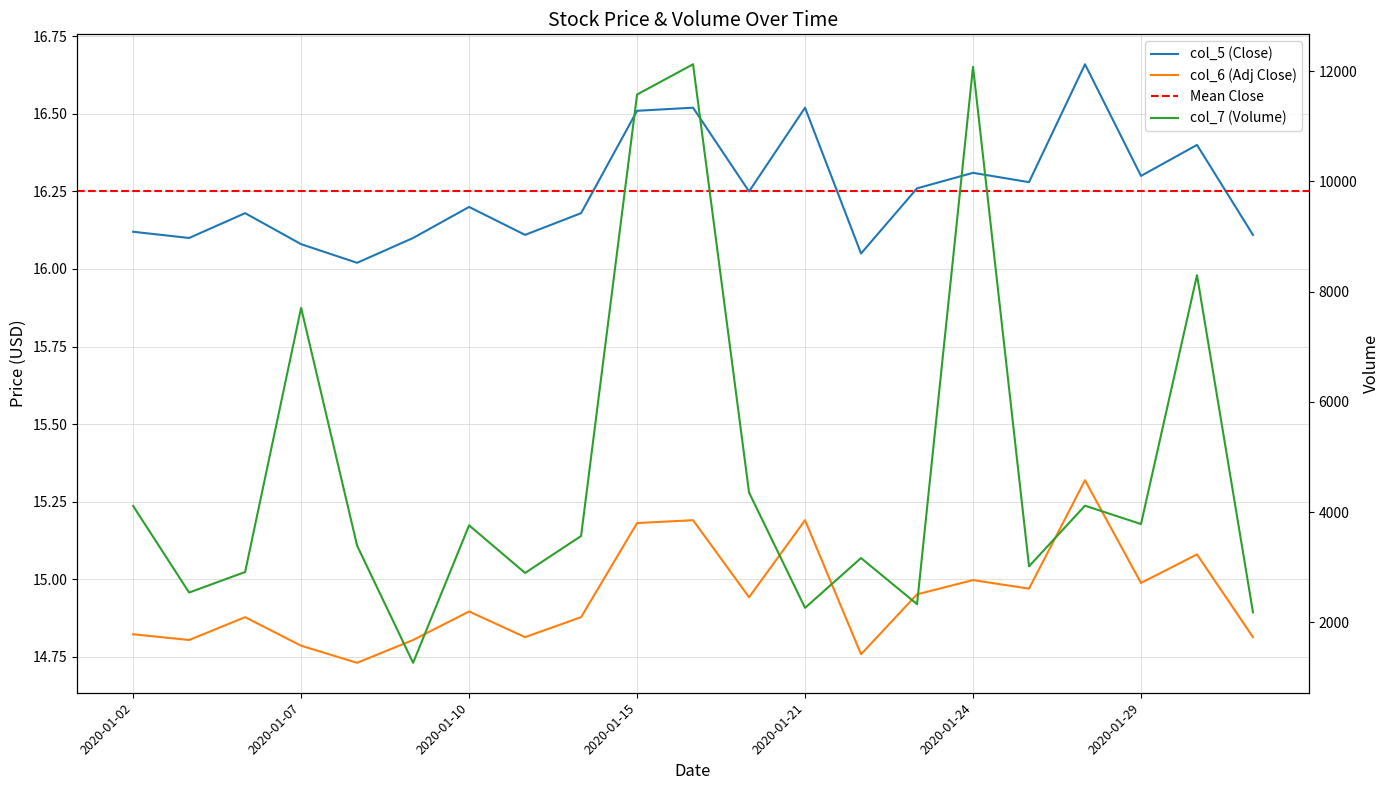

List the labels in order of col_6 (Adj Close) value, smallest first.

2020-01-08, 2020-01-22, 2020-01-07, 2020-01-03, 2020-01-09, 2020-01-13, 2020-01-31, 2020-01-02, 2020-01-06, 2020-01-14, 2020-01-10, 2020-01-17, 2020-01-23, 2020-01-27, 2020-01-29, 2020-01-24, 2020-01-30, 2020-01-15, 2020-01-16, 2020-01-21, 2020-01-28